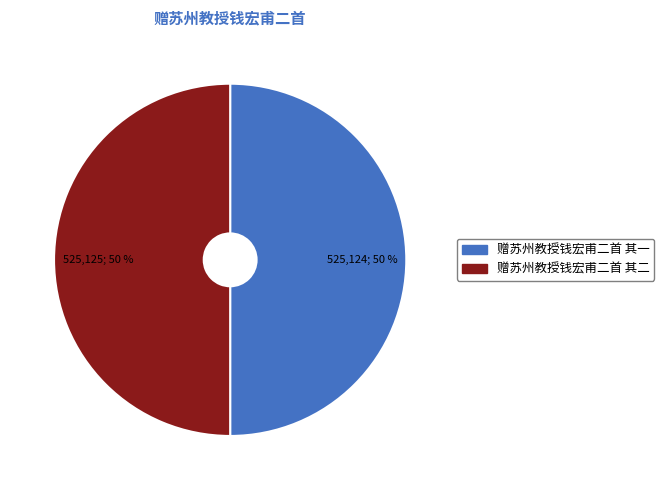

Approximately how many times larger is the value at 赠苏州教授钱宏甫二首 其一 compared to 赠苏州教授钱宏甫二首 其二?

1.0